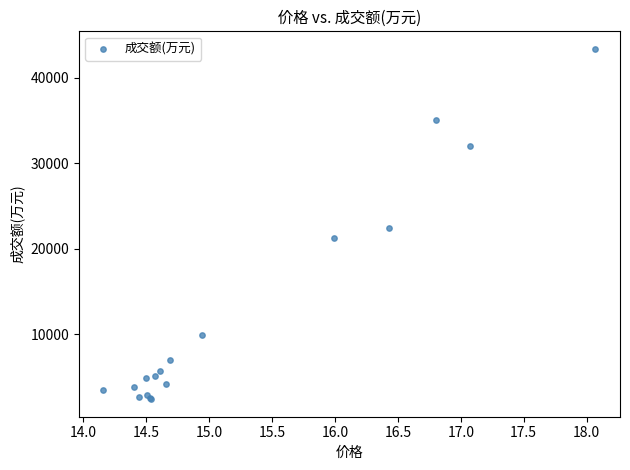

What Y value in the scatter plot is closest to 22889?

22386